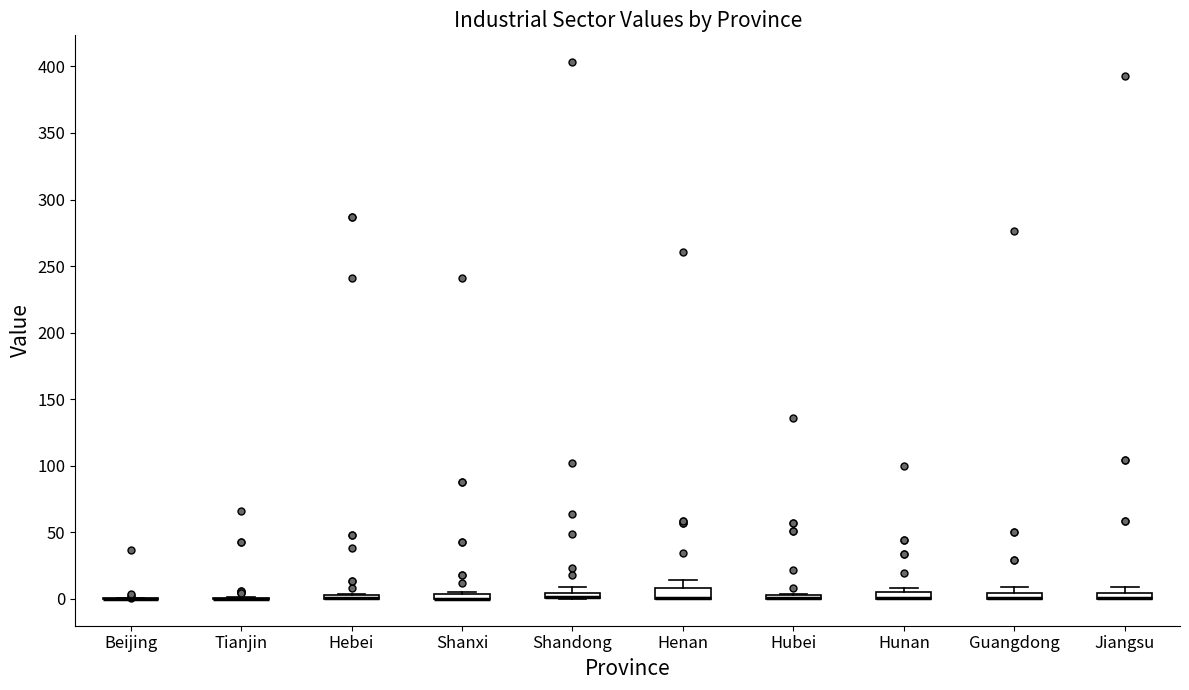

Where is the lower edge of the box for Jiangsu on the y-axis? The values are not printed on the chart, so give them approximately, as read against the axis.

0